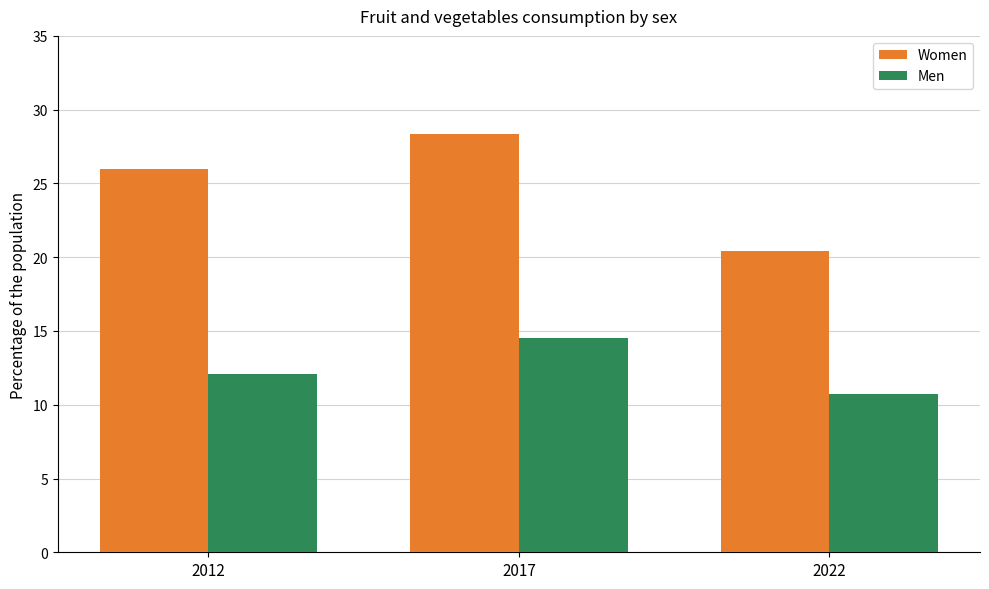

Which series changed the most between 2012 and 2017?

Men